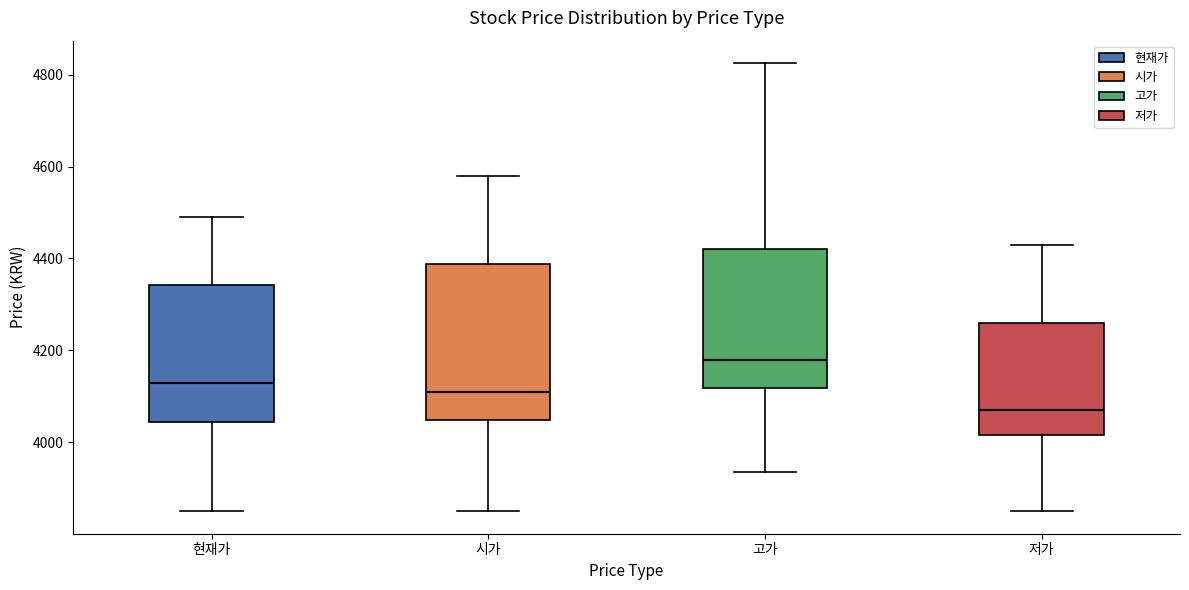

Reading left to right, transcribe this box plot: for each box, give where its median line is, the range the box spans, and where its two whiskers end, as read against the y-axis. The values are not printed on the chart, so give them approximately, as read against the axis.

현재가: median 4140, box 4040 to 4340, whiskers 3860 to 4500
시가: median 4120, box 4040 to 4380, whiskers 3860 to 4580
고가: median 4180, box 4120 to 4420, whiskers 3940 to 4820
저가: median 4080, box 4020 to 4260, whiskers 3860 to 4440